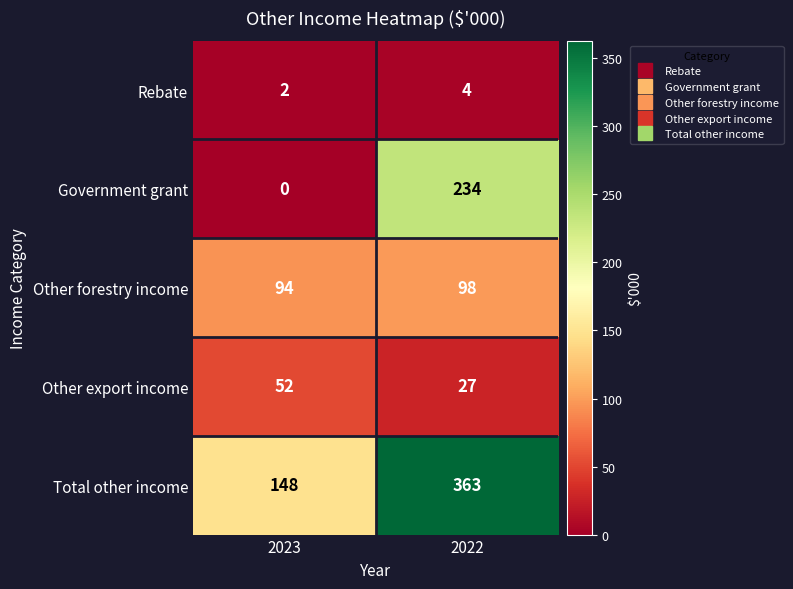

Reading left to right, extract all data points from this chart.

Rebate: 2	4
Government grant: 0	234
Other forestry income: 94	98
Other export income: 52	27
Total other income: 148	363